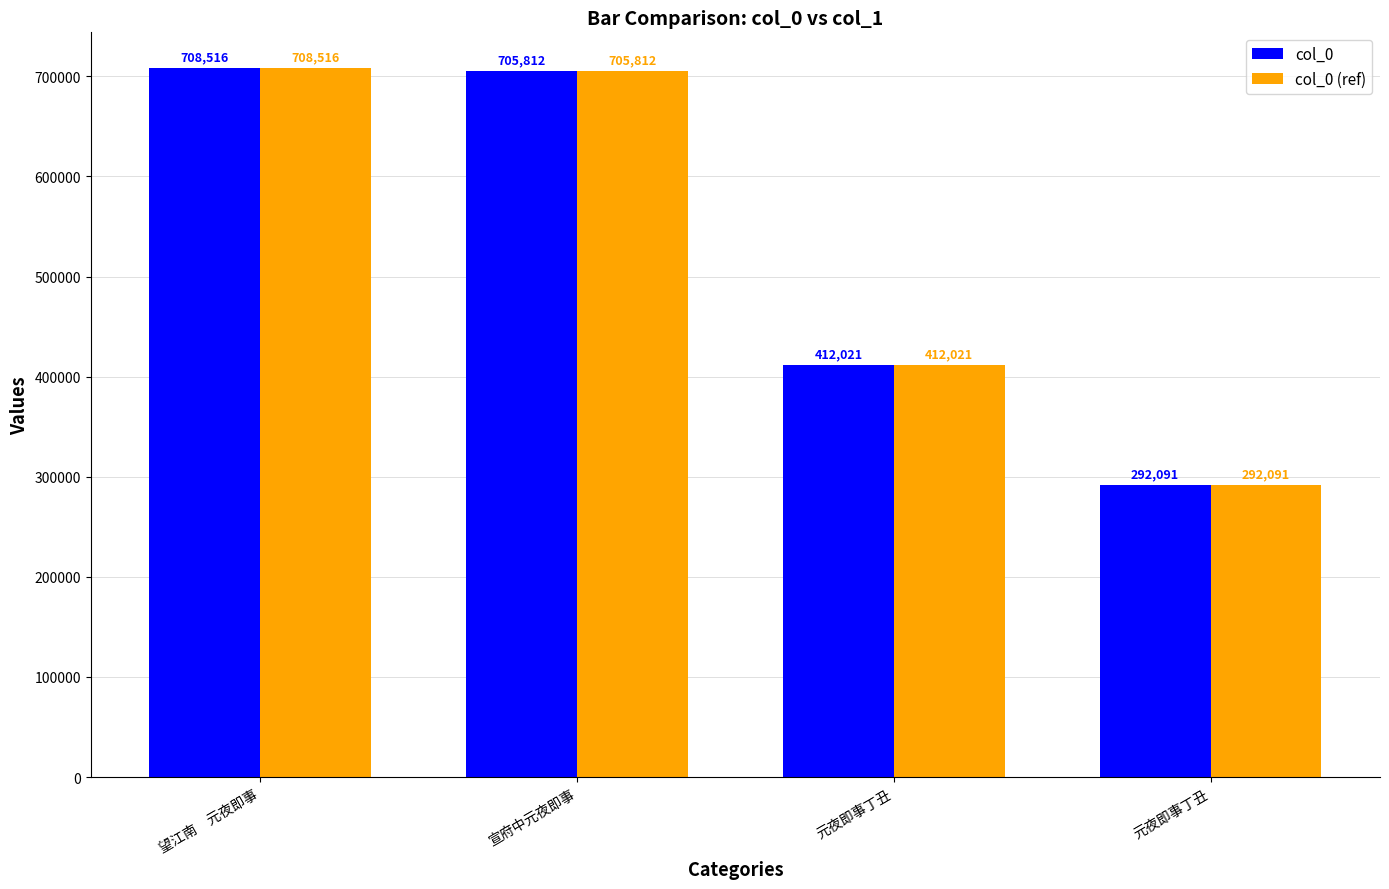

At which category is the sum across all series the highest?

望江南　元夜即事